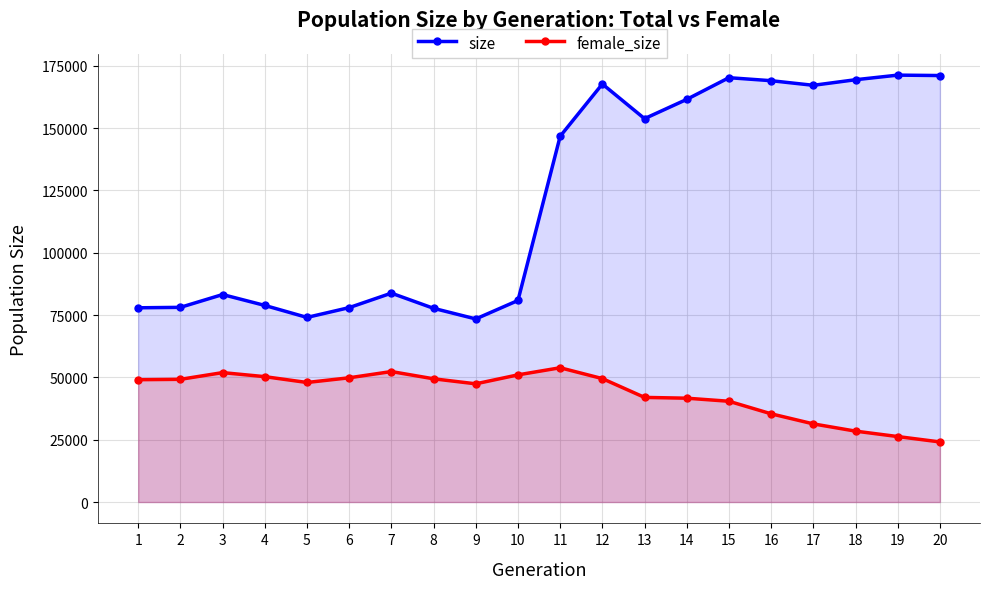

Between 1 and 4, which is larger?

4